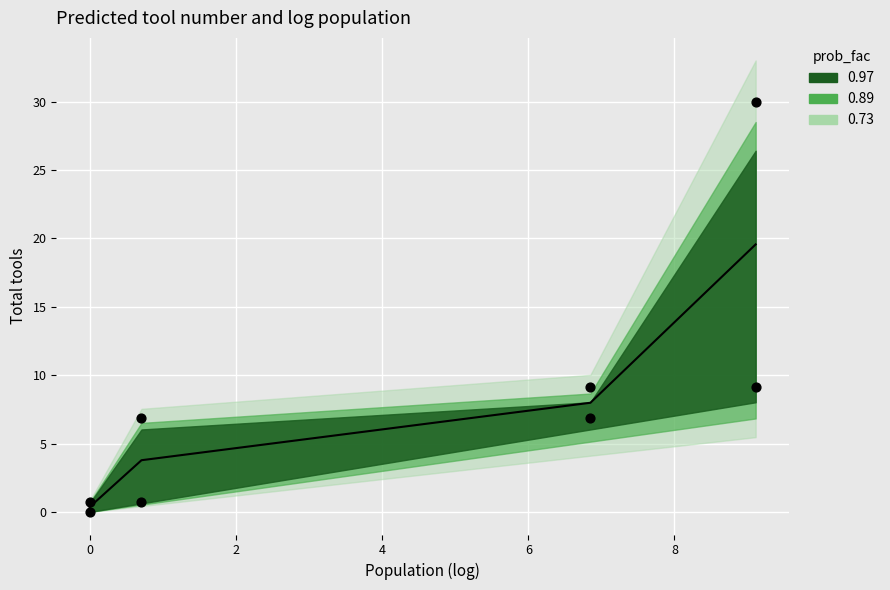

At how many categories does at least one series exceed 19?

1